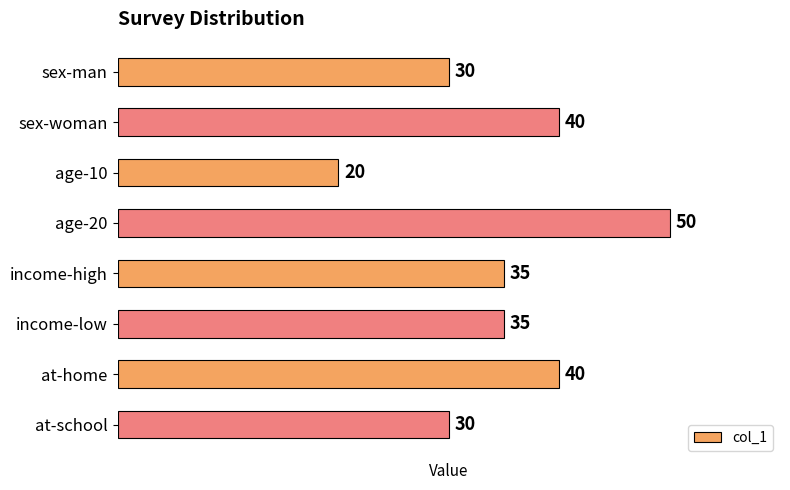

What position from the bottom is age-10?

6